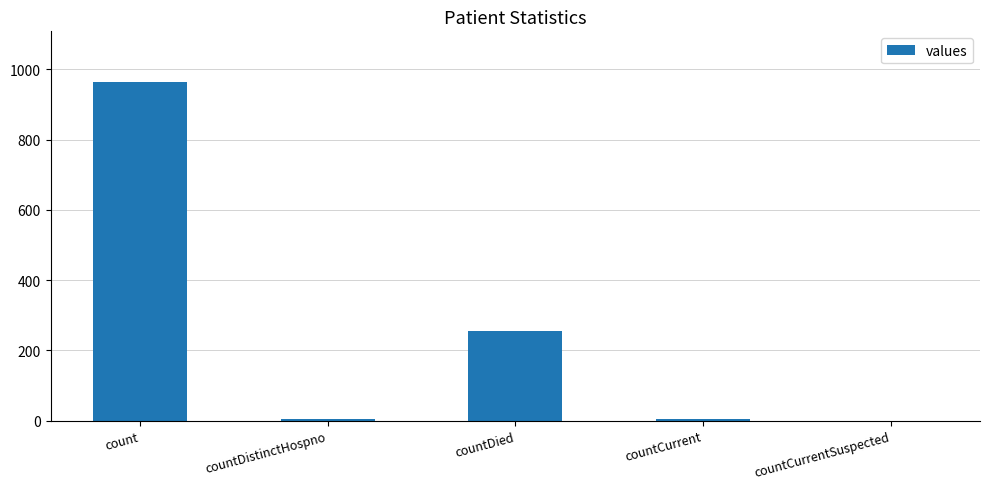

Reading left to right, what are all the values shown in this chart?

964	6	256	6	0